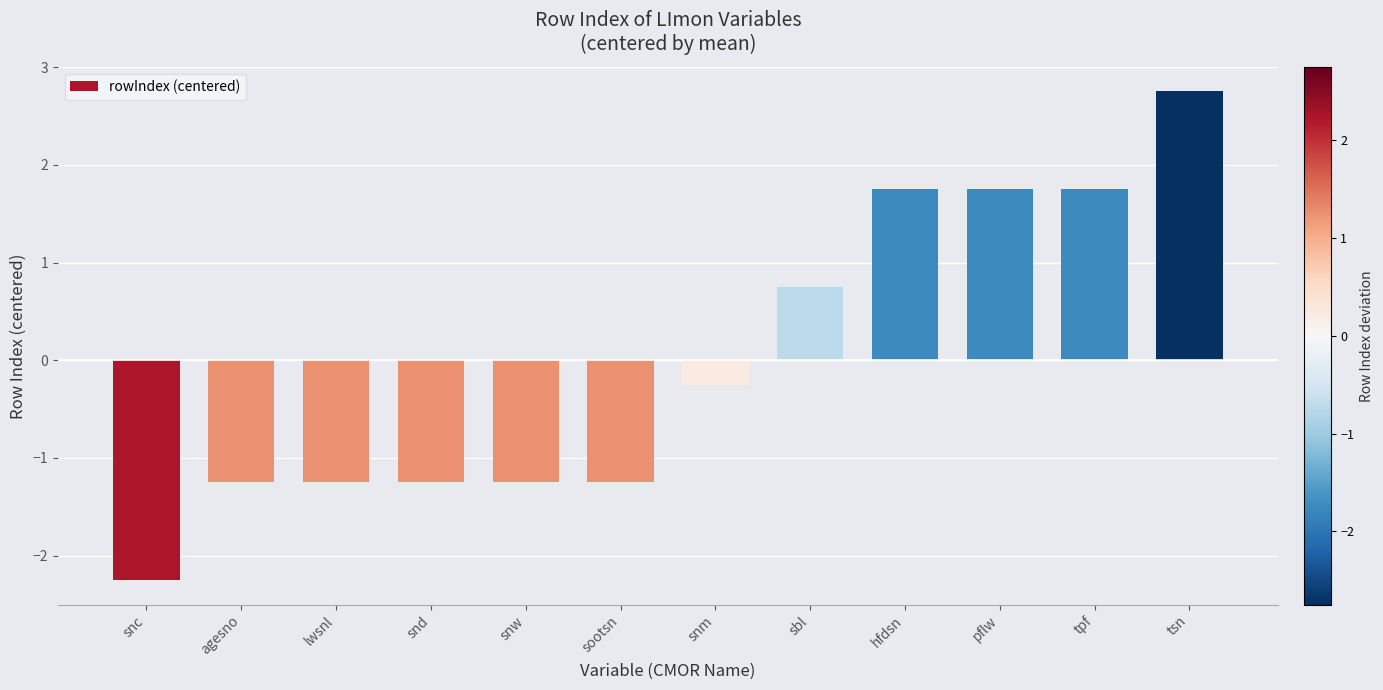

Between agesno and sbl, which is larger?

sbl